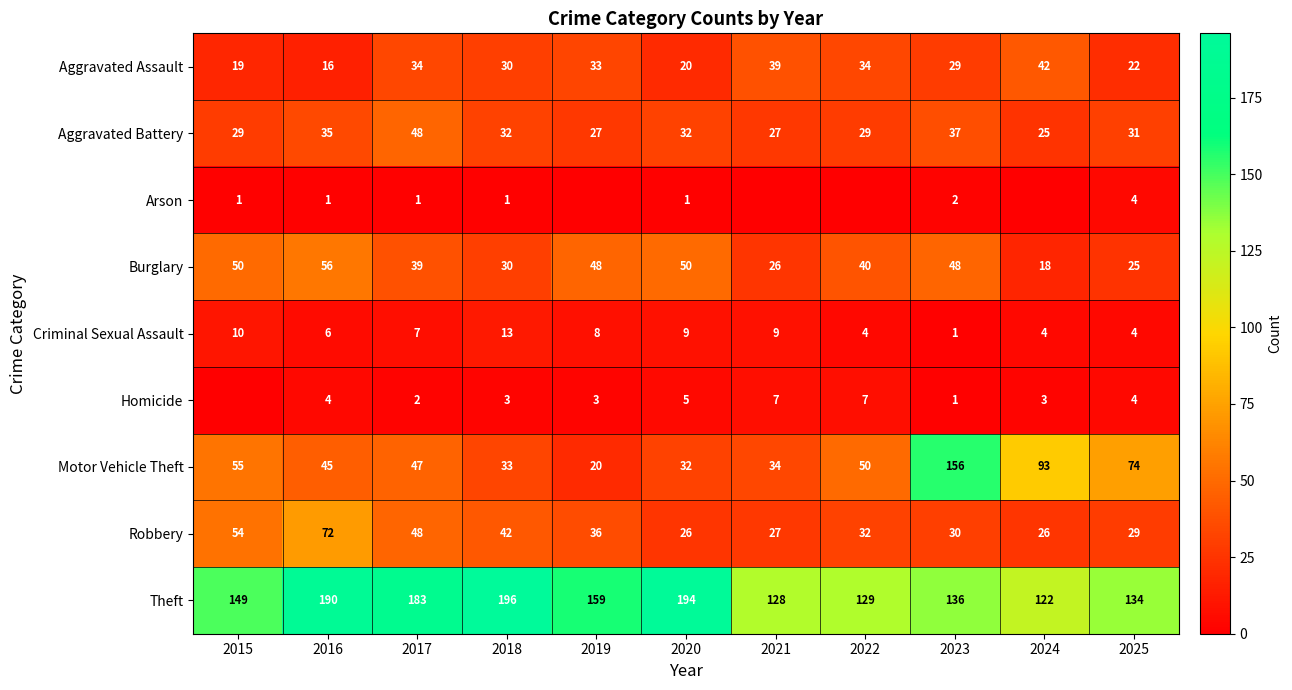

What is the lowest value of the Aggravated Battery series?

25